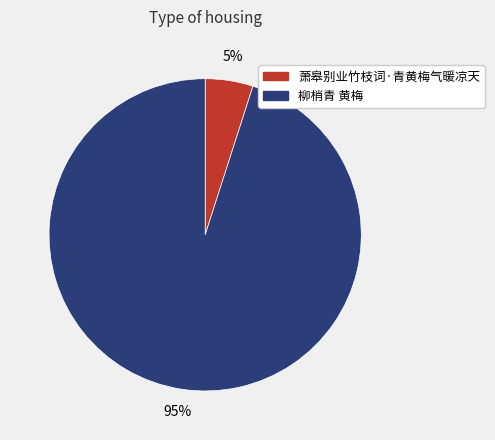

Between 萧皋别业竹枝词·青黄梅气暖凉天 and 柳梢青 黄梅, which is larger?

柳梢青 黄梅